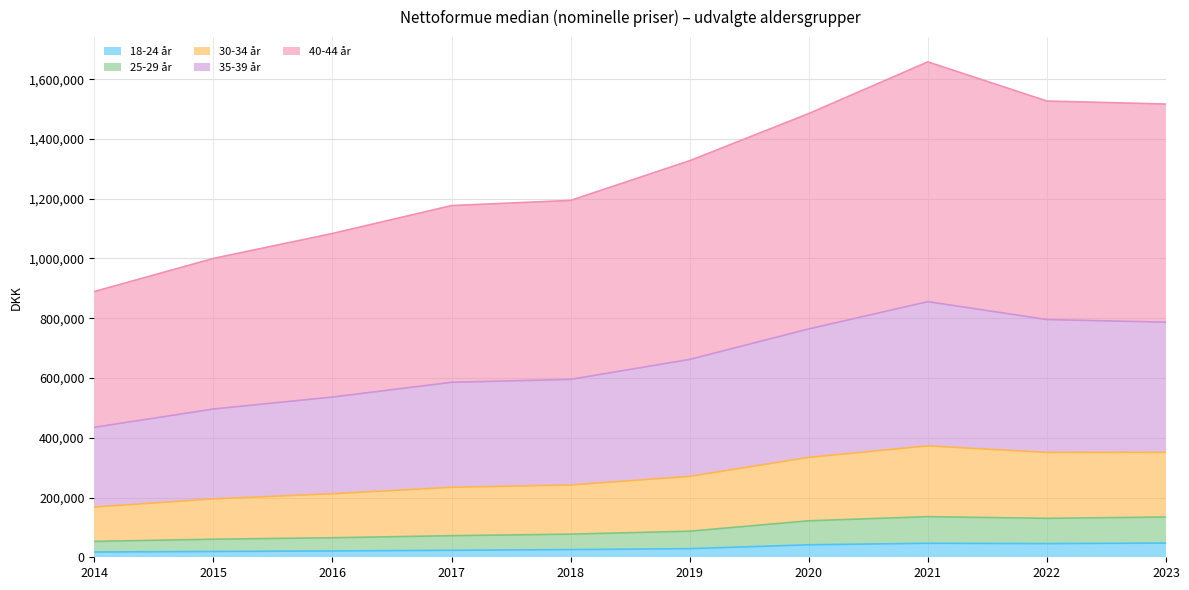

What is the difference between the highest and lowest values at 2020?

1443227